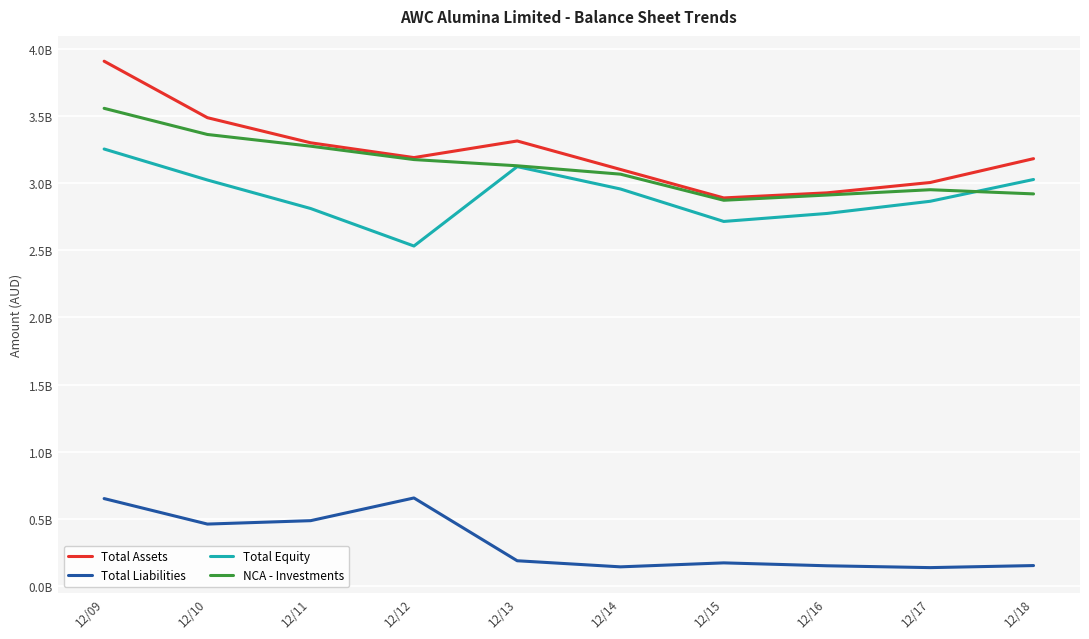

Which series changed the most between 12/15 and 12/18?

Total Equity